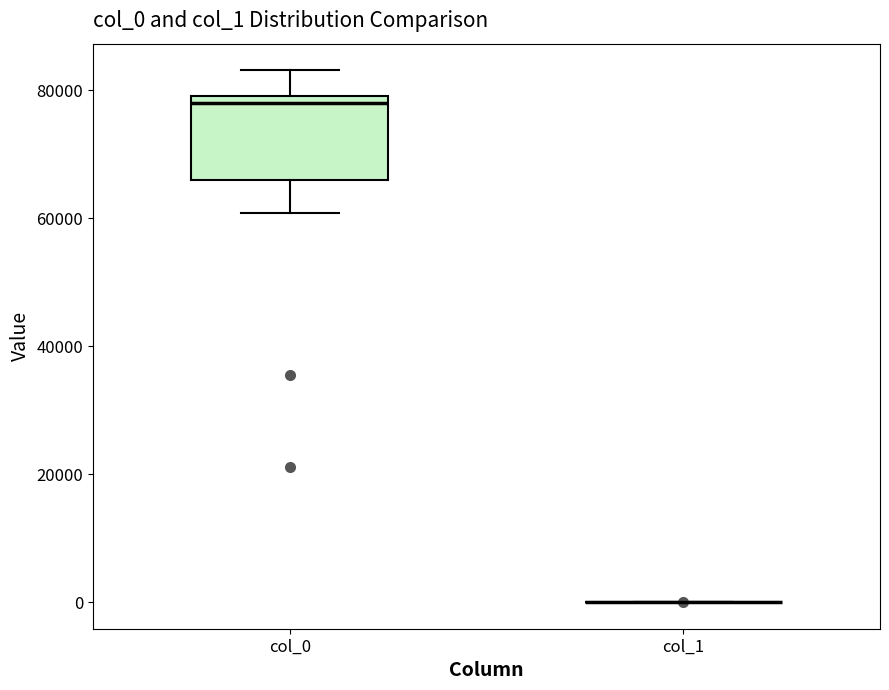

Which box is the tallest, from its lower edge to its upper edge?

col_0